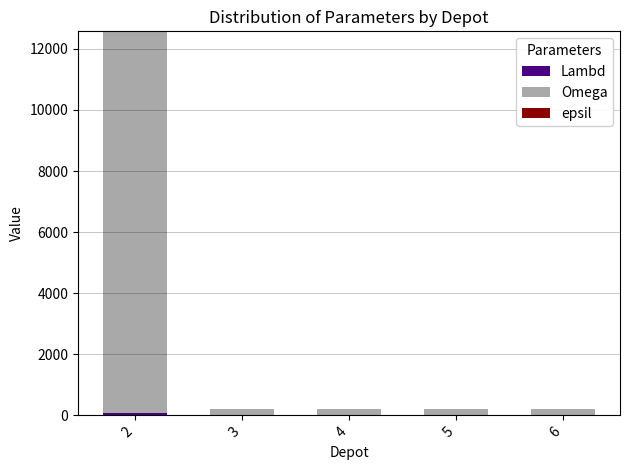

The Omega series shows 12500 at 2. True or false?

True